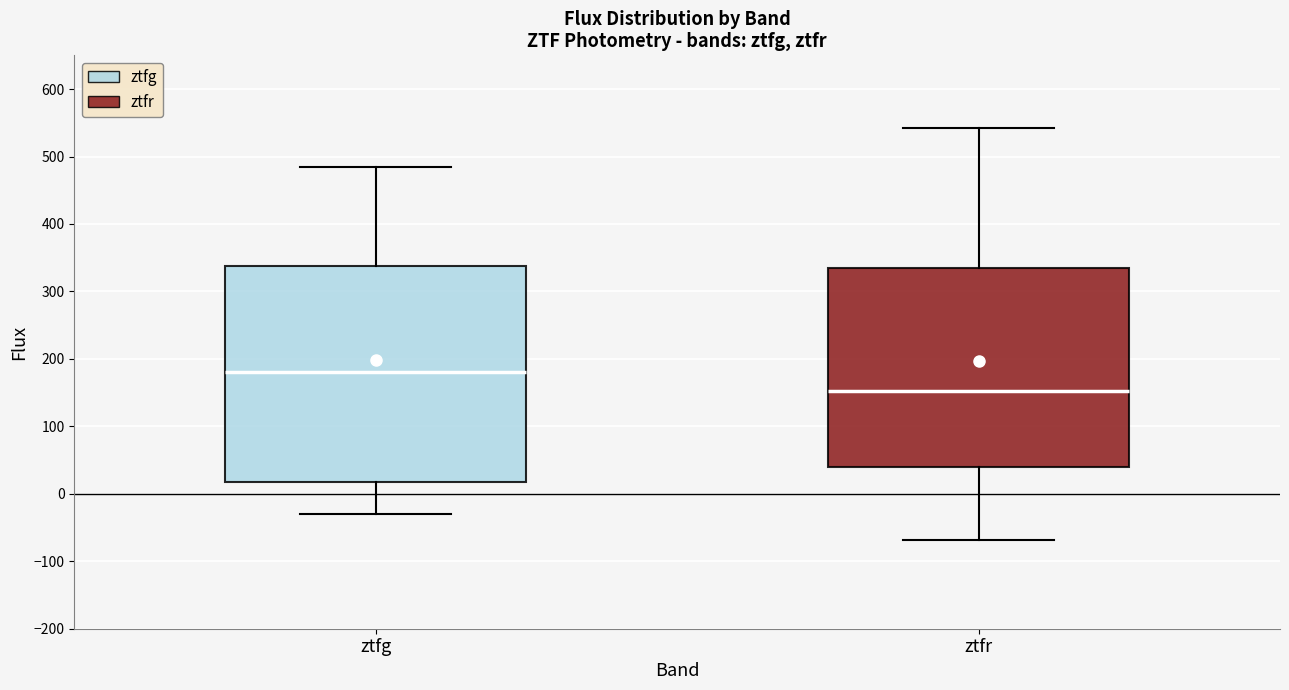

Reading left to right, transcribe this box plot: for each box, give where its median line is, the range the box spans, and where its two whiskers end, as read against the y-axis. The values are not printed on the chart, so give them approximately, as read against the axis.

ztfg: median 180, box 20 to 340, whiskers -30 to 480
ztfr: median 150, box 40 to 330, whiskers -70 to 540